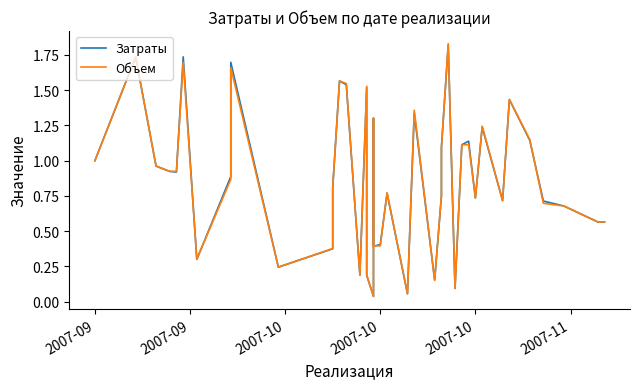

Reading left to right, extract all data points from this chart.

Затраты: 1.0	1.7	1.0	0.9	0.9	1.7	0.3	0.9	1.7	0.2	0.4	0.8	1.6	1.5	0.2	1.5	0.2	0.0	1.3	0.4	0.4	0.8	0.1	1.3	0.2	0.8	1.1	1.8	0.1	1.1	1.1	0.7	1.2	0.7	1.4	1.1	0.7	0.7	0.6	0.6
Объем: 1.0	1.7	1.0	0.9	0.9	1.7	0.3	0.9	1.7	0.2	0.4	0.8	1.6	1.5	0.2	1.5	0.2	0.0	1.3	0.4	0.4	0.8	0.1	1.4	0.2	0.8	1.1	1.8	0.1	1.1	1.1	0.7	1.2	0.7	1.4	1.2	0.7	0.7	0.6	0.6